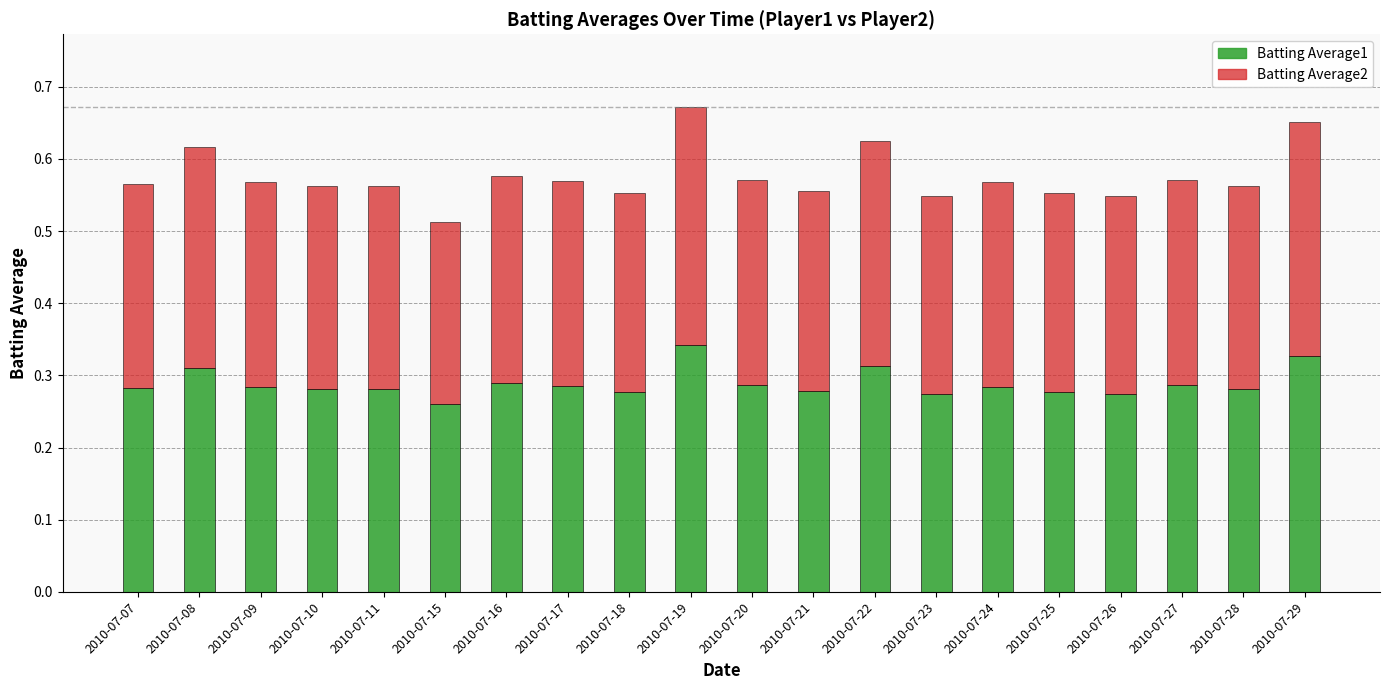

What are all the series names shown in the legend?

Batting Average1, Batting Average2